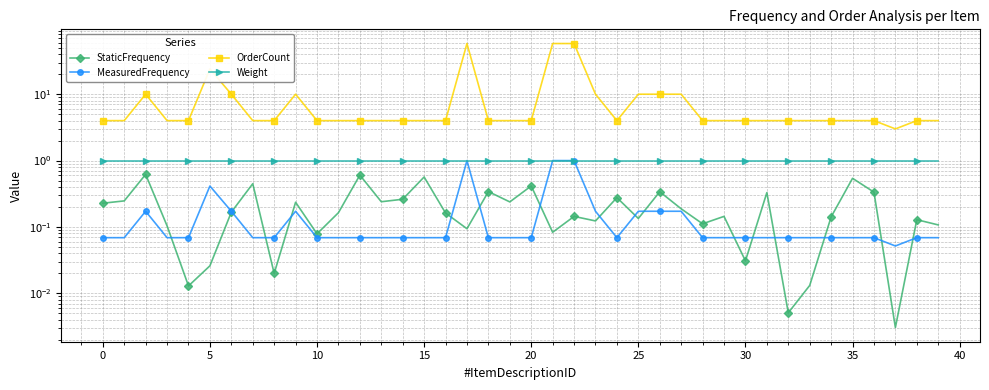

Which series has the largest total across all categories?

OrderCount